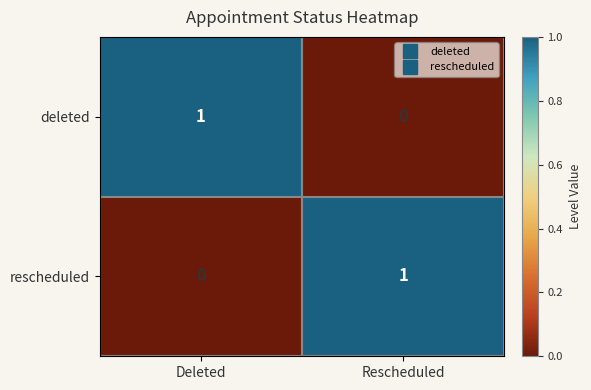

At which label is deleted closest to 0?

Rescheduled